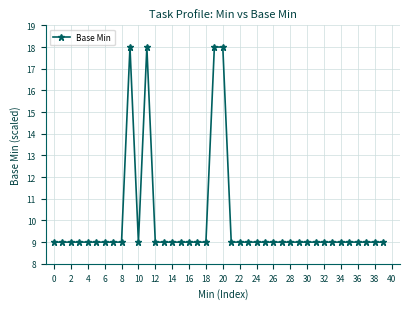

True or false: the data has more than 0 interior local peaks.

True